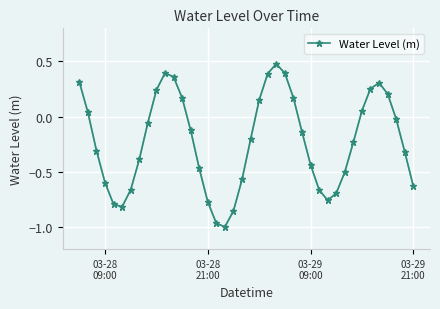

What is the difference between the maximum and minimum values?

1.5